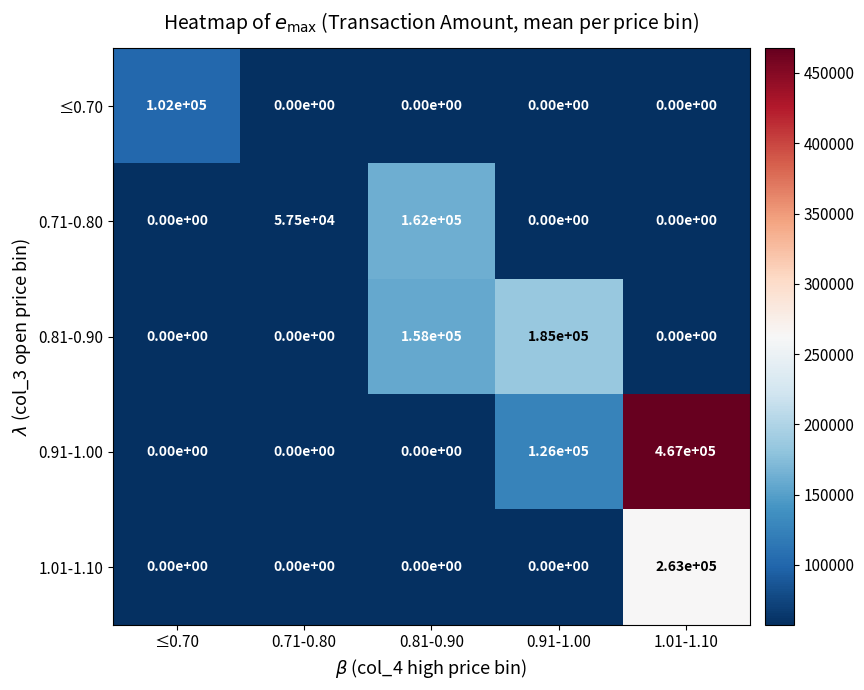

At which label does 0.71-0.80 reach its peak?

0.81-0.90